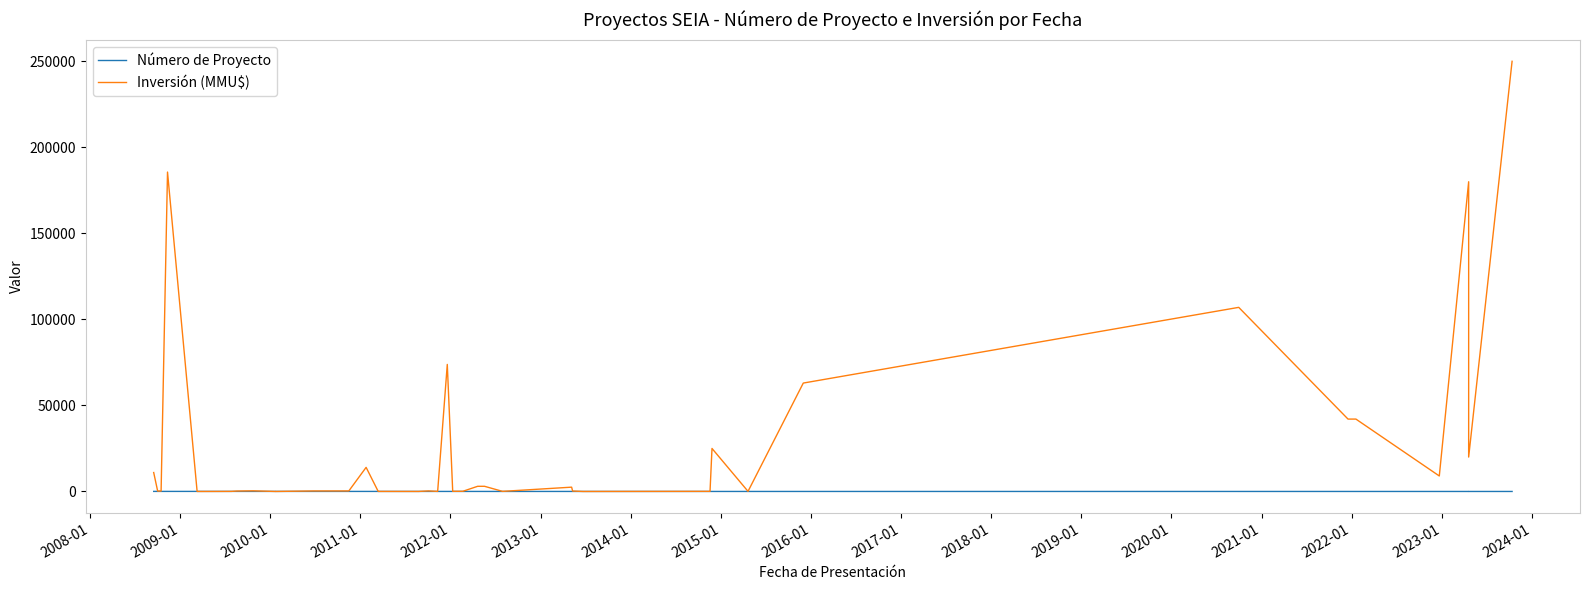

Count the number of data series in this chart.

2